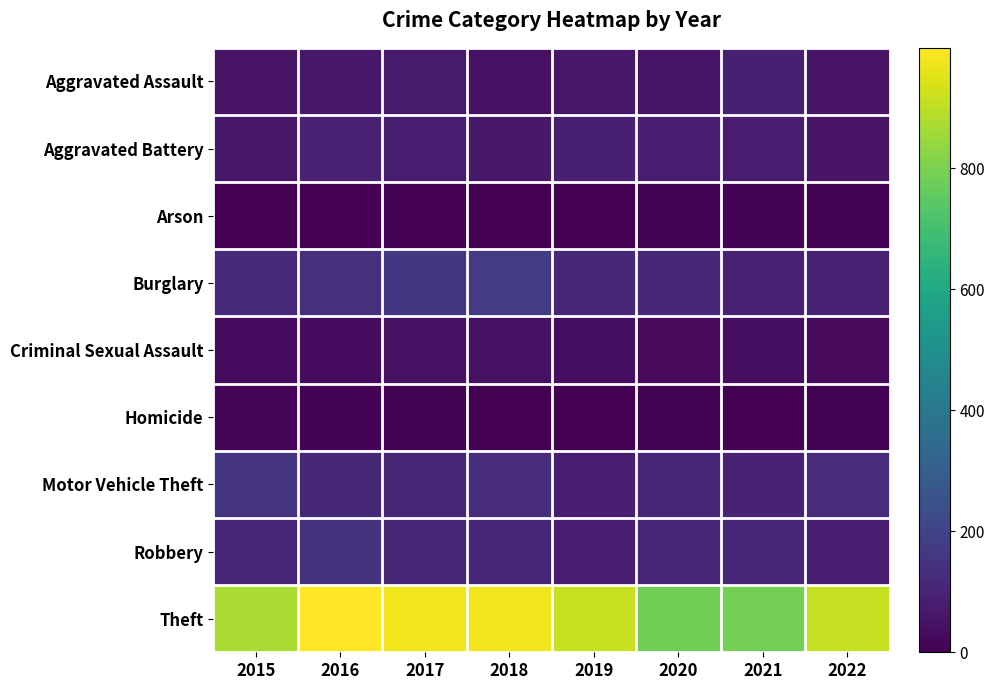

At which category is the sum across all series the highest?

2016